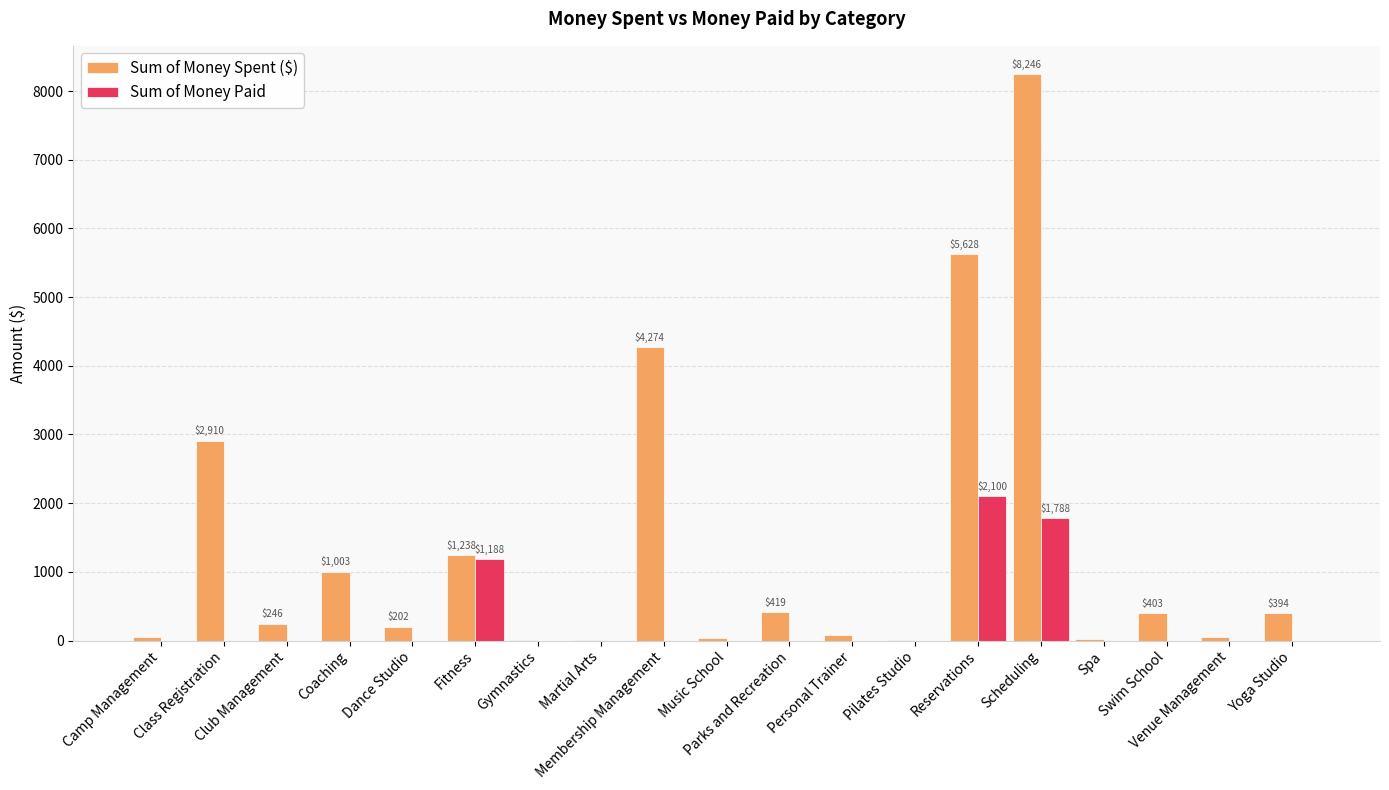

What is the highest value of the Sum of Money Paid series?

2100.0